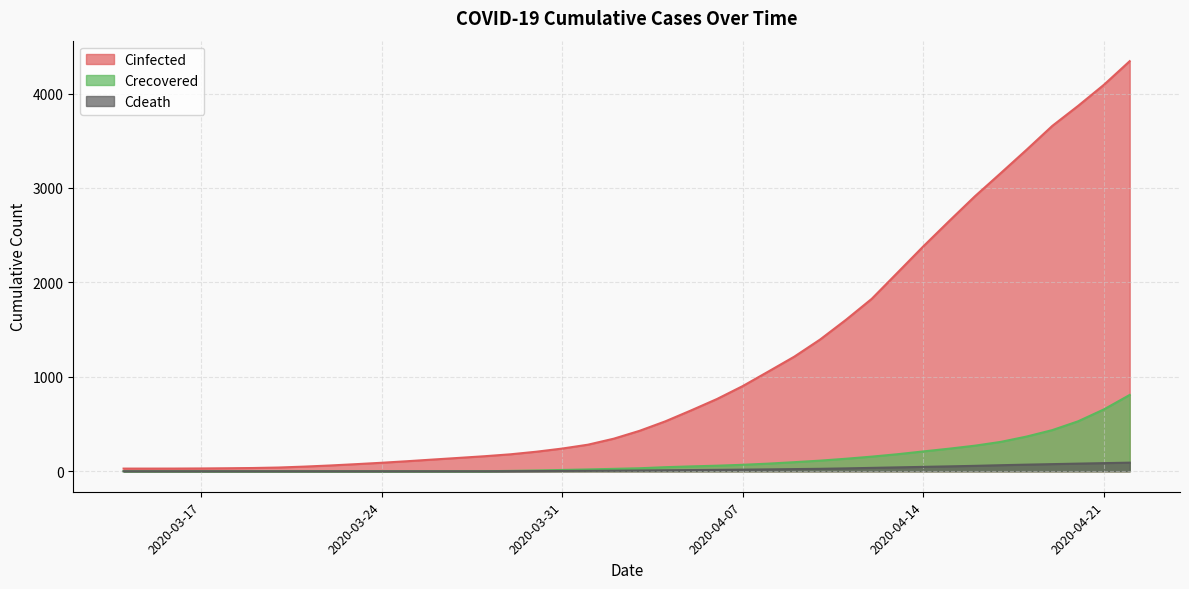

Rank the series by their maximum value, from lowest to highest.

Cdeath, Crecovered, Cinfected